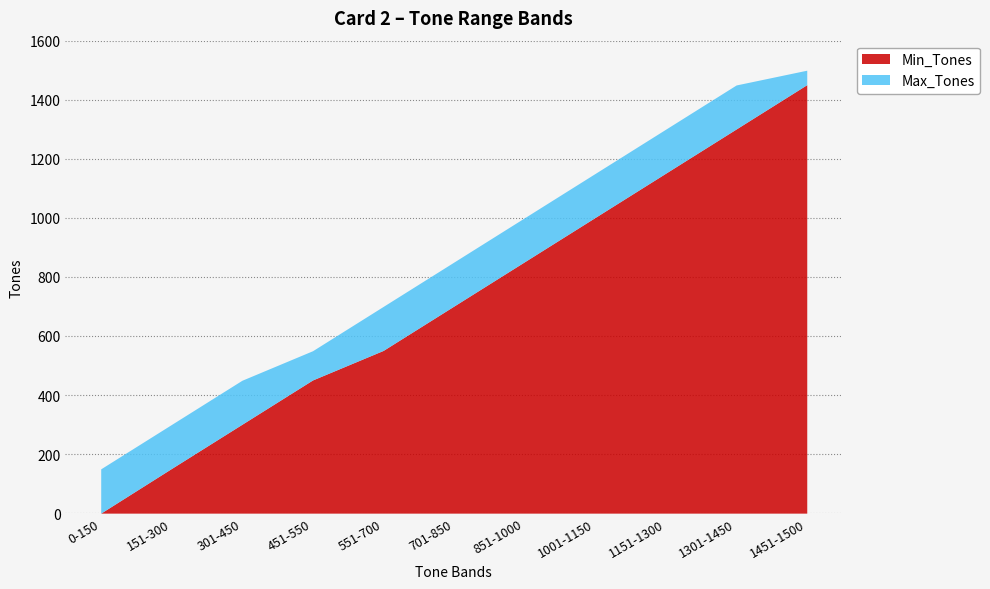

Which series has the largest range (max minus min)?

Min_Tones